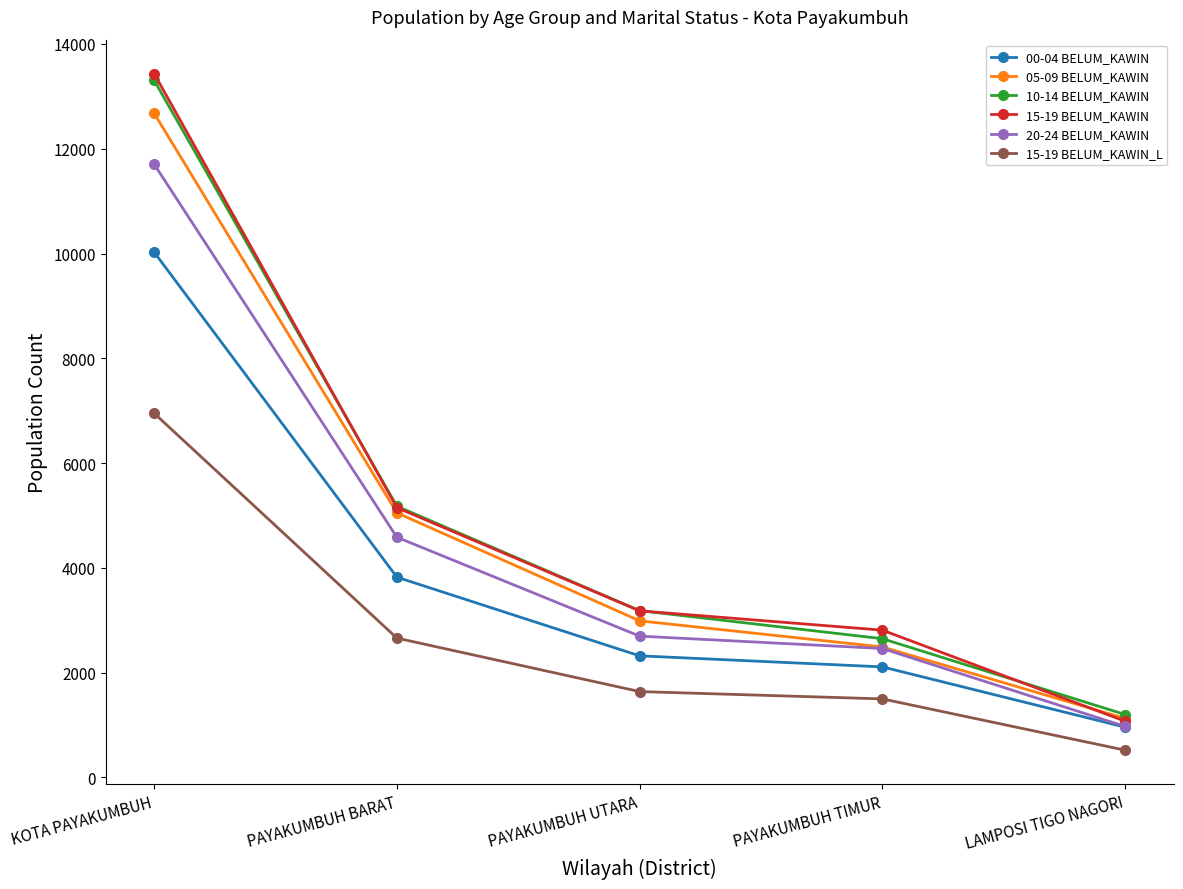

What is the highest value of the 15-19 BELUM_KAWIN_L series?

6951